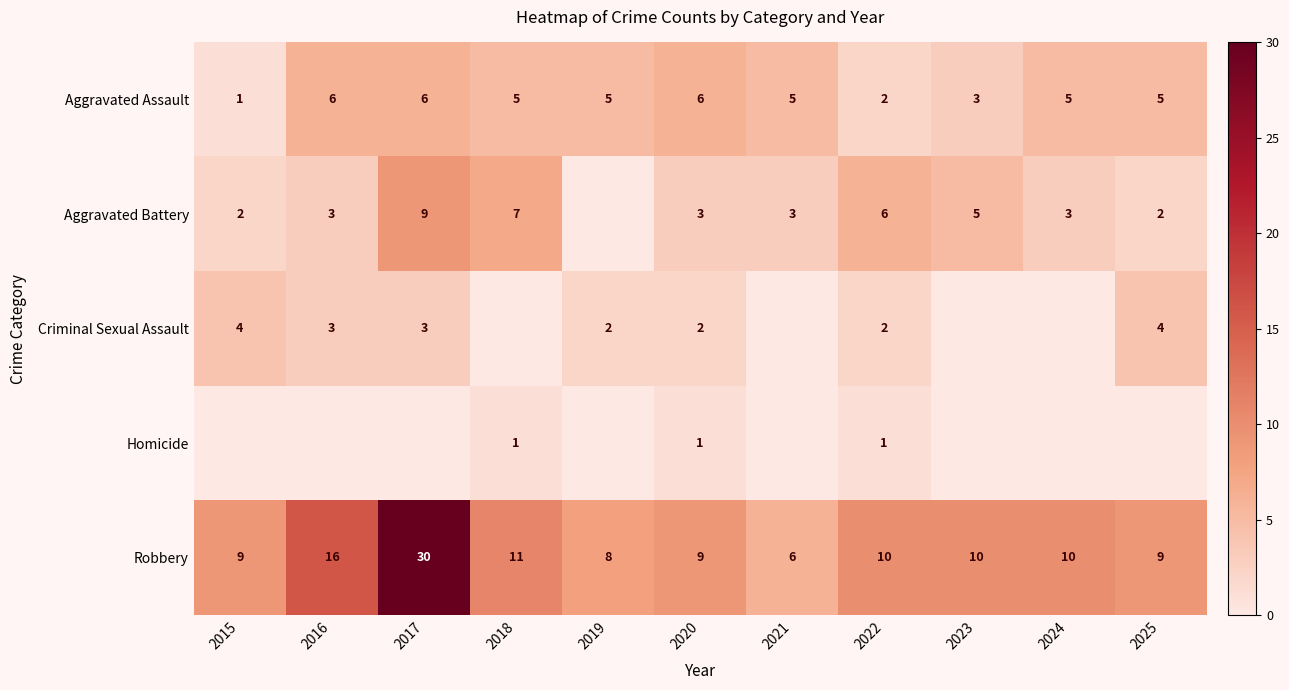

What is the sum of all Aggravated Assault values?

49